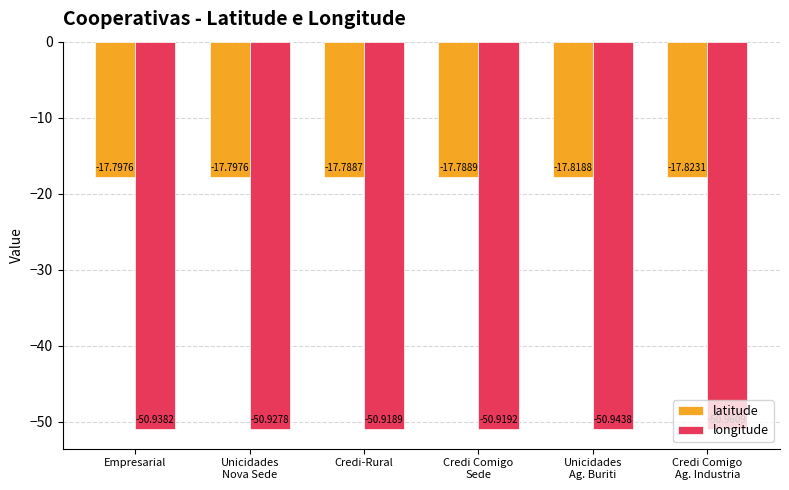

What are all the series names shown in the legend?

latitude, longitude